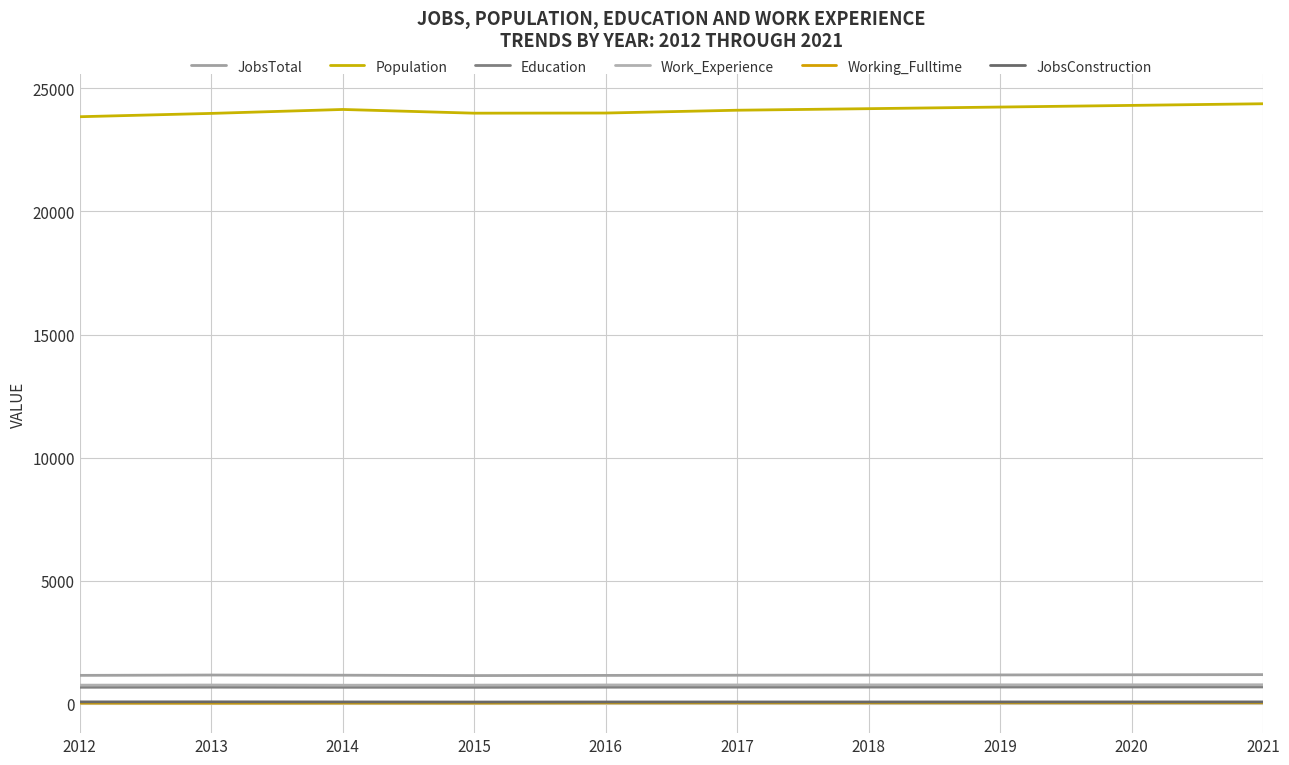

Which series changed the most between 2015 and 2017?

Population